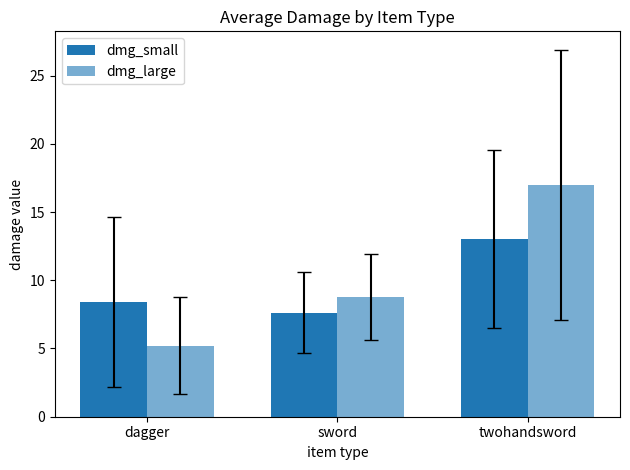

Where does the dmg_large series first go above 8?

sword